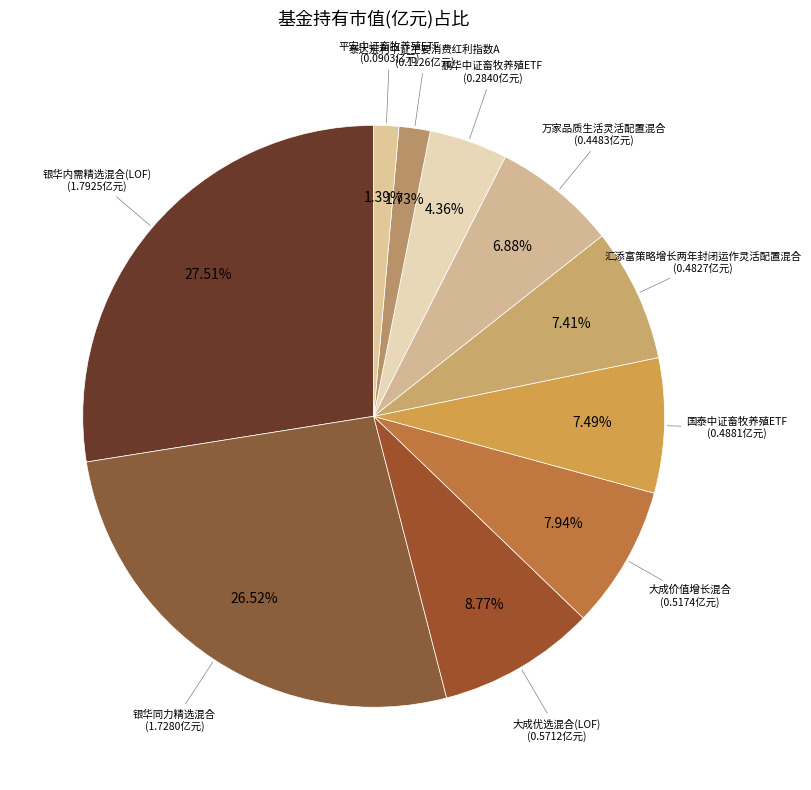

Is there a majority slice in this chart?

No